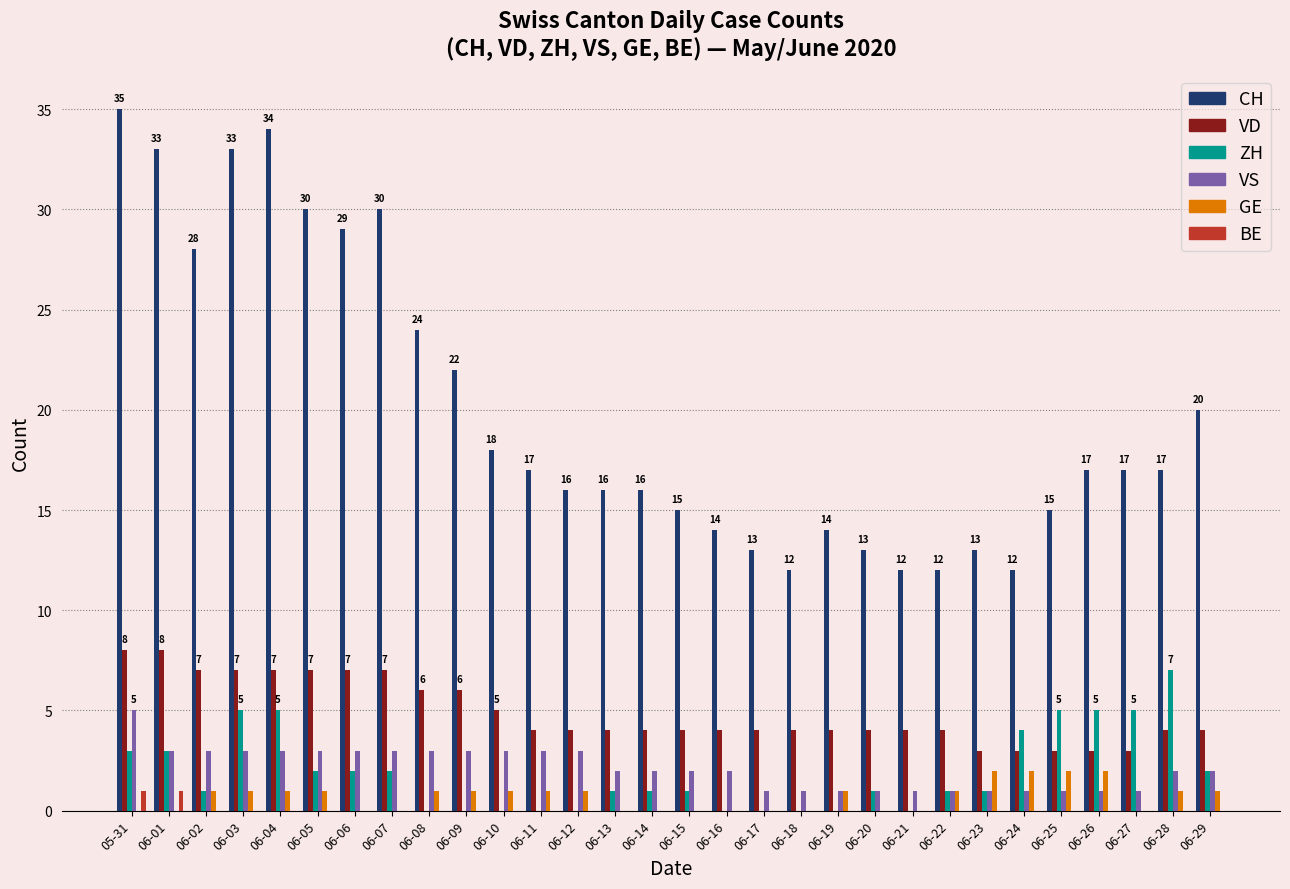

Reading right to left, list all the values displayed in this chart.

CH: 06-29=20	06-28=17	06-27=17	06-26=17	06-25=15	06-24=12	06-23=13	06-22=12	06-21=12	06-20=13	06-19=14	06-18=12	06-17=13	06-16=14	06-15=15	06-14=16	06-13=16	06-12=16	06-11=17	06-10=18	06-09=22	06-08=24	06-07=30	06-06=29	06-05=30	06-04=34	06-03=33	06-02=28	06-01=33	05-31=35
VD: 06-29=4	06-28=4	06-27=3	06-26=3	06-25=3	06-24=3	06-23=3	06-22=4	06-21=4	06-20=4	06-19=4	06-18=4	06-17=4	06-16=4	06-15=4	06-14=4	06-13=4	06-12=4	06-11=4	06-10=5	06-09=6	06-08=6	06-07=7	06-06=7	06-05=7	06-04=7	06-03=7	06-02=7	06-01=8	05-31=8
ZH: 06-29=2	06-28=7	06-27=5	06-26=5	06-25=5	06-24=4	06-23=1	06-22=1	06-21=0	06-20=1	06-19=0	06-18=0	06-17=0	06-16=0	06-15=1	06-14=1	06-13=1	06-12=0	06-11=0	06-10=0	06-09=0	06-08=0	06-07=2	06-06=2	06-05=2	06-04=5	06-03=5	06-02=1	06-01=3	05-31=3
VS: 06-29=2	06-28=2	06-27=1	06-26=1	06-25=1	06-24=1	06-23=1	06-22=1	06-21=1	06-20=1	06-19=1	06-18=1	06-17=1	06-16=2	06-15=2	06-14=2	06-13=2	06-12=3	06-11=3	06-10=3	06-09=3	06-08=3	06-07=3	06-06=3	06-05=3	06-04=3	06-03=3	06-02=3	06-01=3	05-31=5
GE: 06-29=1	06-28=1	06-27=0	06-26=2	06-25=2	06-24=2	06-23=2	06-22=1	06-21=0	06-20=0	06-19=1	06-18=0	06-17=0	06-16=0	06-15=0	06-14=0	06-13=0	06-12=1	06-11=1	06-10=1	06-09=1	06-08=1	06-07=0	06-06=0	06-05=1	06-04=1	06-03=1	06-02=1	06-01=0	05-31=0
BE: 06-29=0	06-28=0	06-27=0	06-26=0	06-25=0	06-24=0	06-23=0	06-22=0	06-21=0	06-20=0	06-19=0	06-18=0	06-17=0	06-16=0	06-15=0	06-14=0	06-13=0	06-12=0	06-11=0	06-10=0	06-09=0	06-08=0	06-07=0	06-06=0	06-05=0	06-04=0	06-03=0	06-02=0	06-01=1	05-31=1